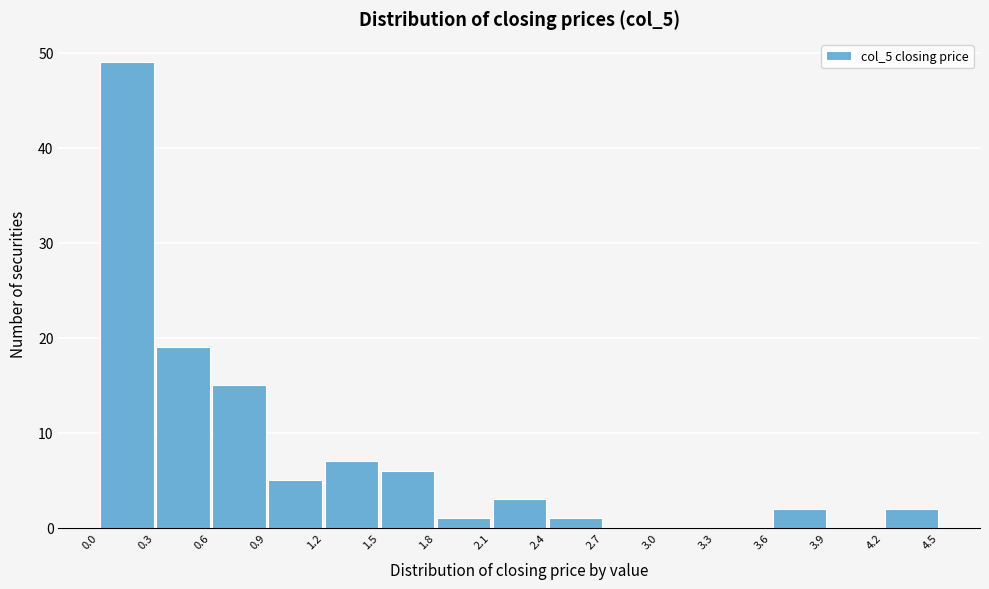

Reading left to right, list every bar in this chart as the range it spans on the x-axis followed by its height. The values are not printed on the chart, so give them approximately, as read against the axis.

0.0 to 0.3: 49
0.3 to 0.6: 19
0.6 to 0.9: 15
0.9 to 1.2: 5
1.2 to 1.5: 7
1.5 to 1.8: 6
1.8 to 2.1: 1
2.1 to 2.4: 3
2.4 to 2.7: 1
2.7 to 3.0: 0
3.0 to 3.3: 0
3.3 to 3.6: 0
3.6 to 3.9: 2
3.9 to 4.2: 0
4.2 to 4.5: 2